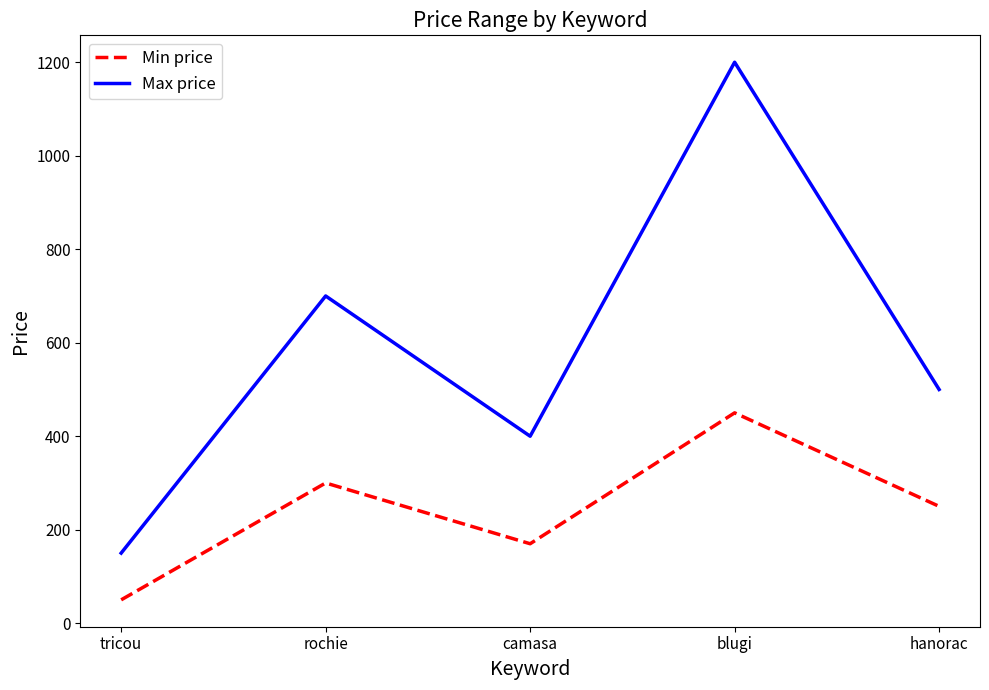

Is the value of Min price at hanorac greater than the value of Max price at hanorac?

No